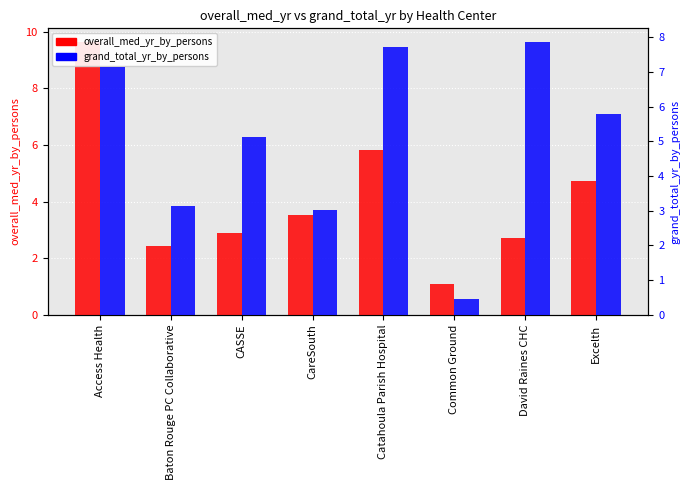

The value of overall_med_yr_by_persons at Baton Rouge PC Collaborative is 1.1. True or false?

False